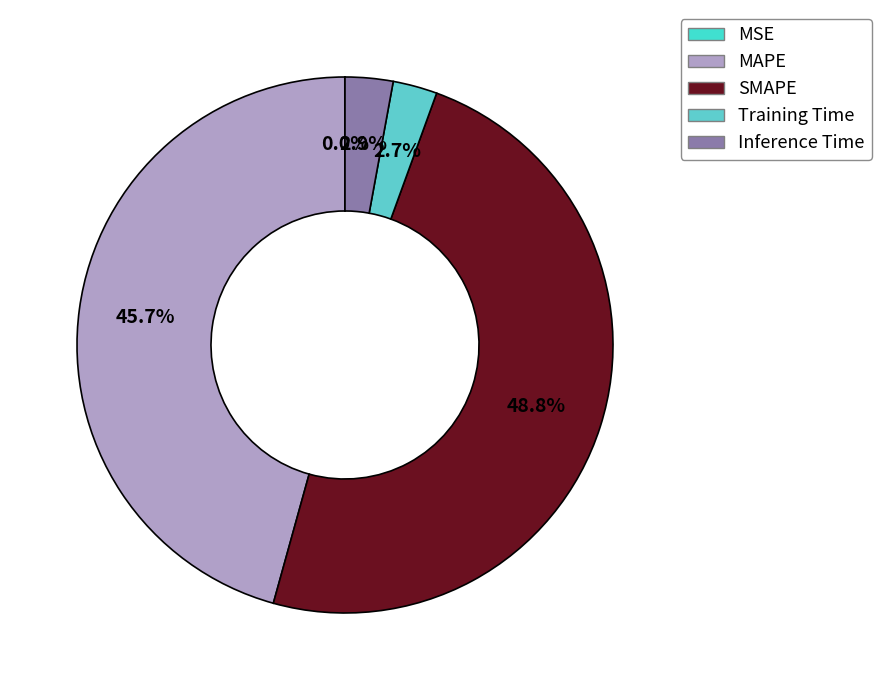

Is it true that SMAPE is 49% of the pie?

True